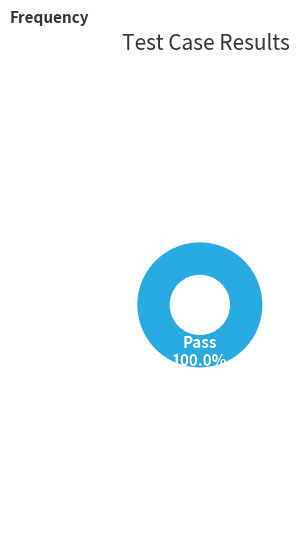

Is Pass the majority of the pie?

Yes